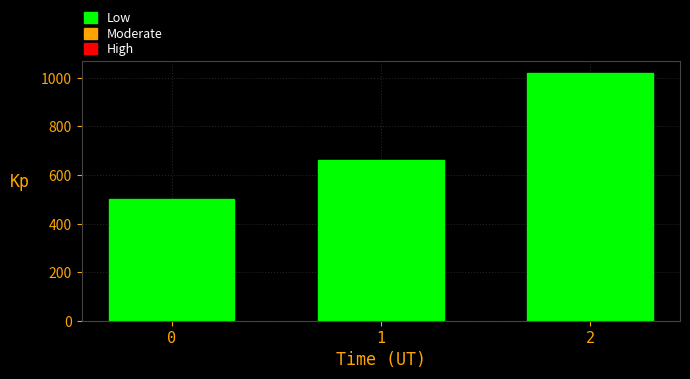

Read the value at 2, to the nearest 50.

1000